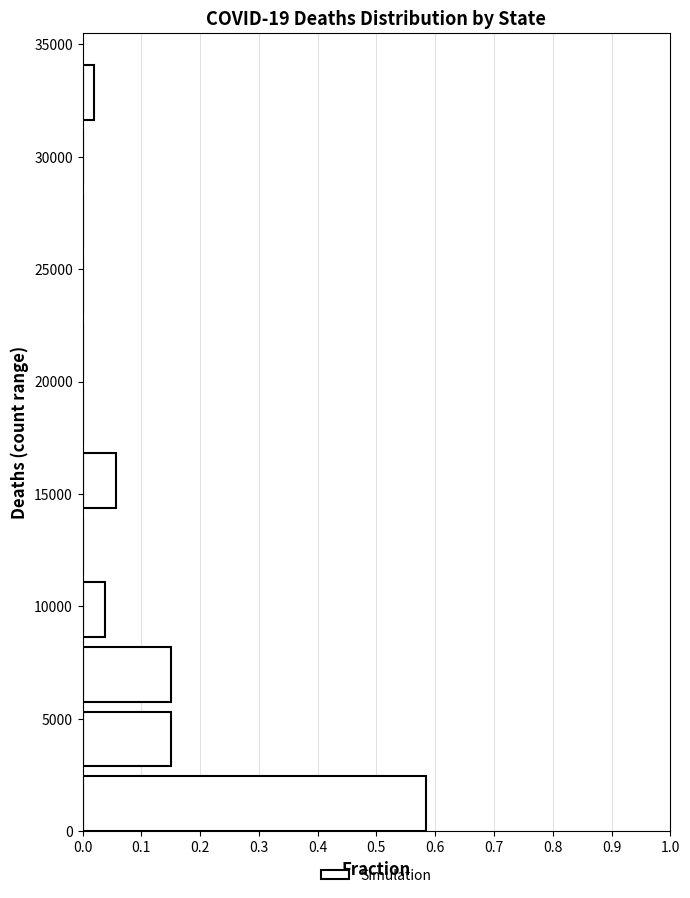

Which range on the y-axis has the longest bar?

0 to 3000